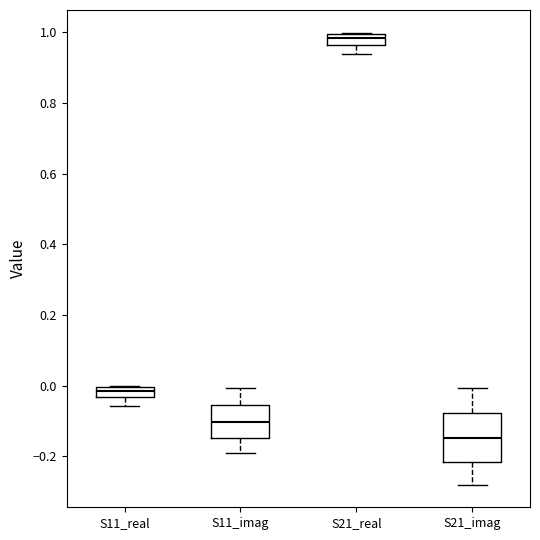

Which box has the highest median line?

S21_real